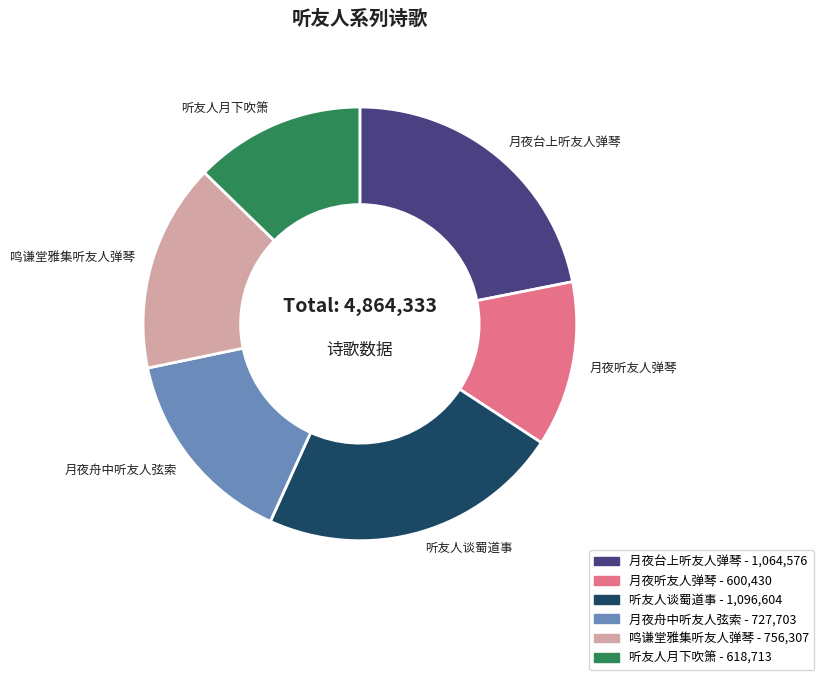

How many slices are in this pie chart?

6